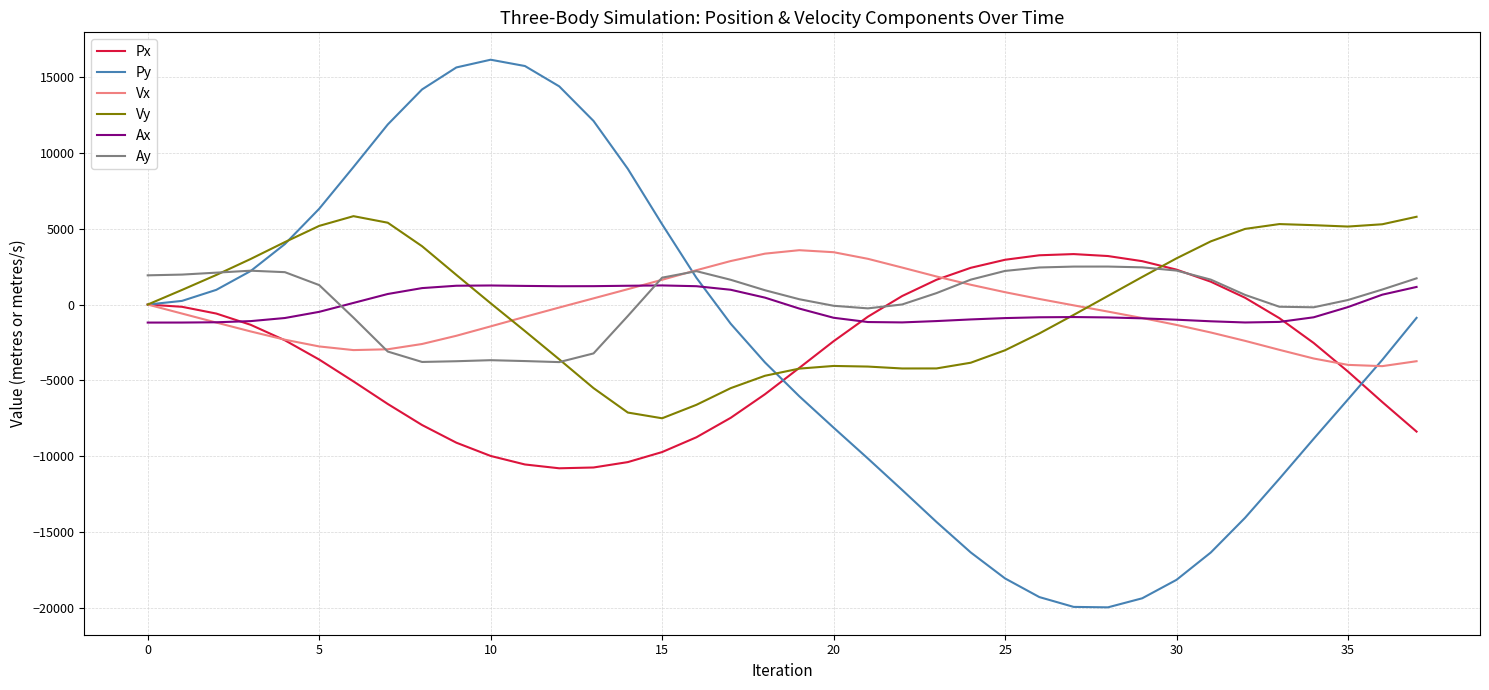

How many values in the Px series are below -2421?

20